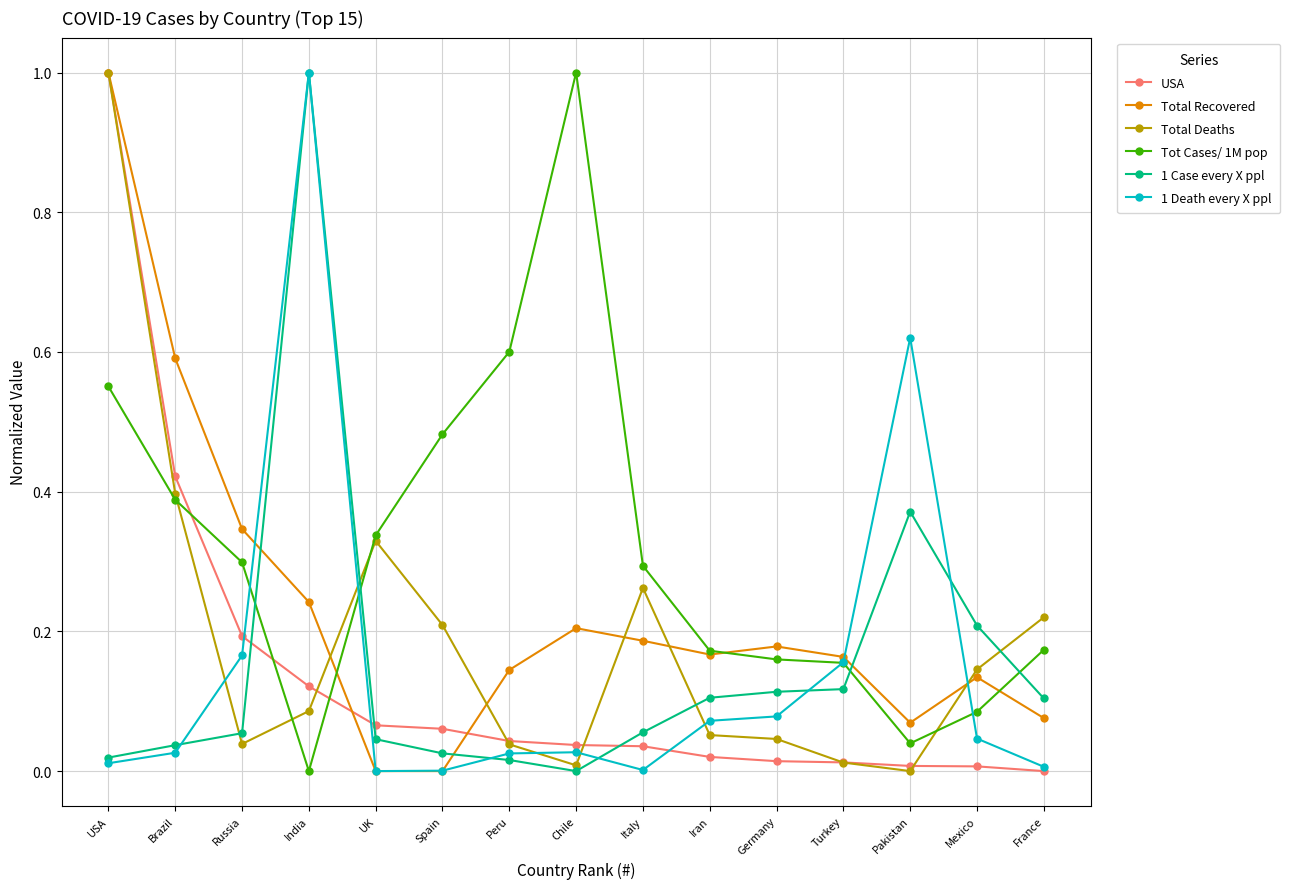

Where do USA and Tot Cases/ 1M pop first cross each other?

Brazil and Russia